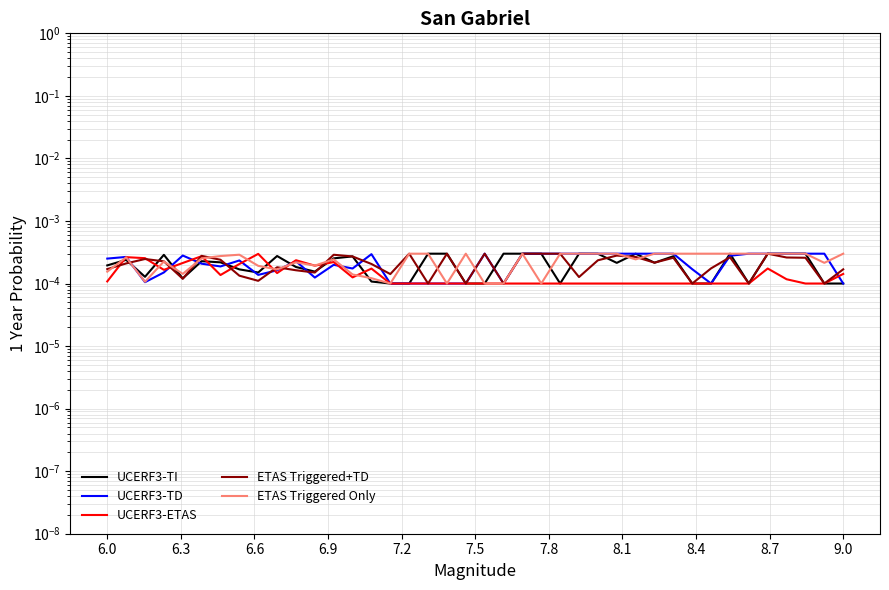

Is it true that ETAS Triggered+TD equals 0.0 at 28?

True